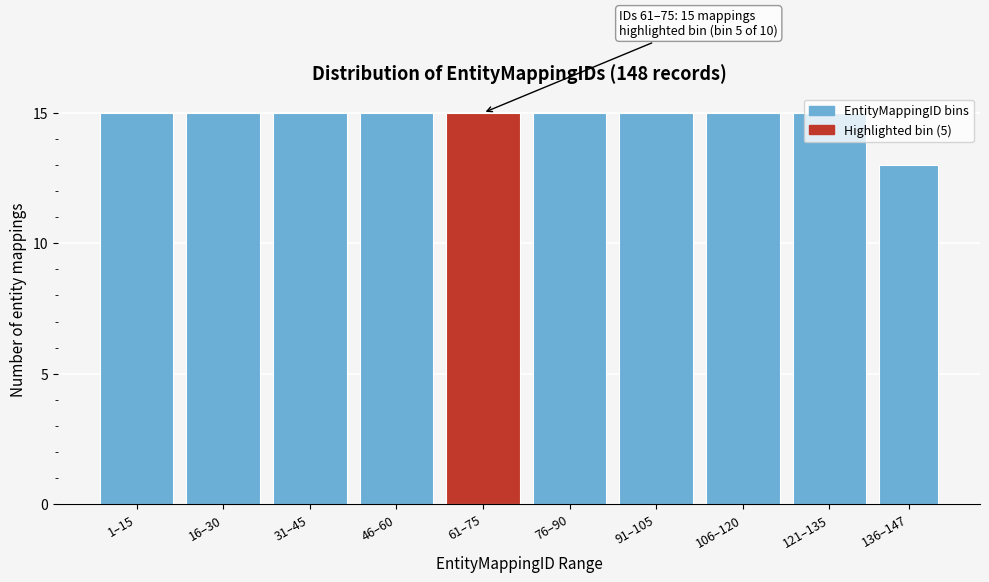

What is the value of the 10th bar from the left?

13